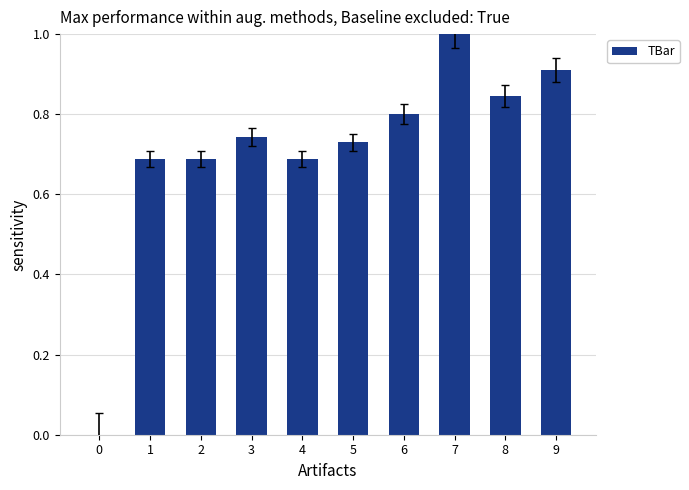

The chart shows a value of 0.9 at 2. True or false?

False